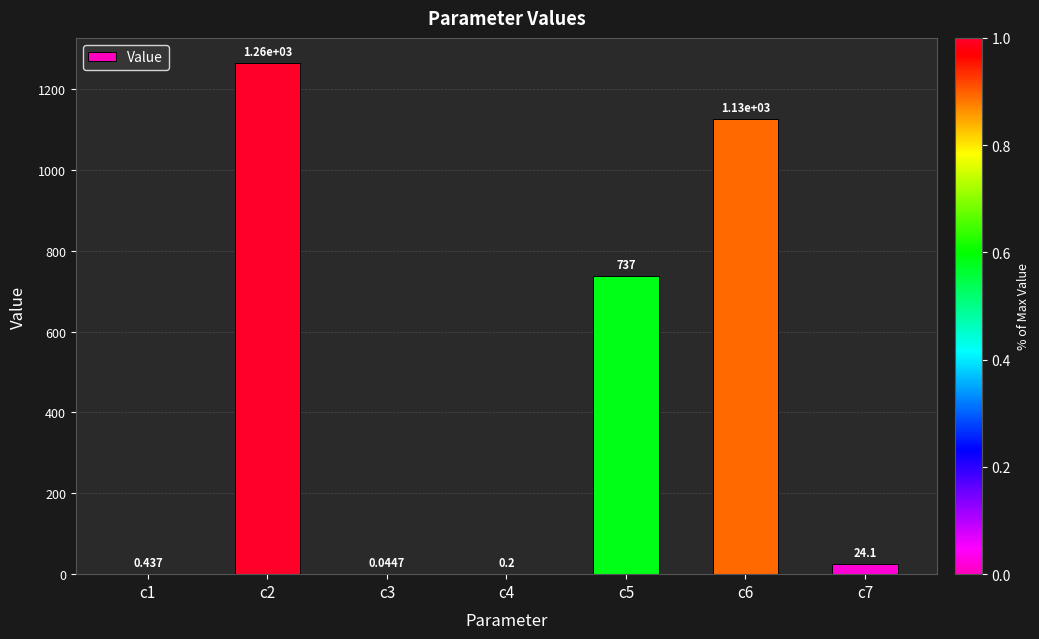

Are the bars grouped side by side (vs. stacked)?

No